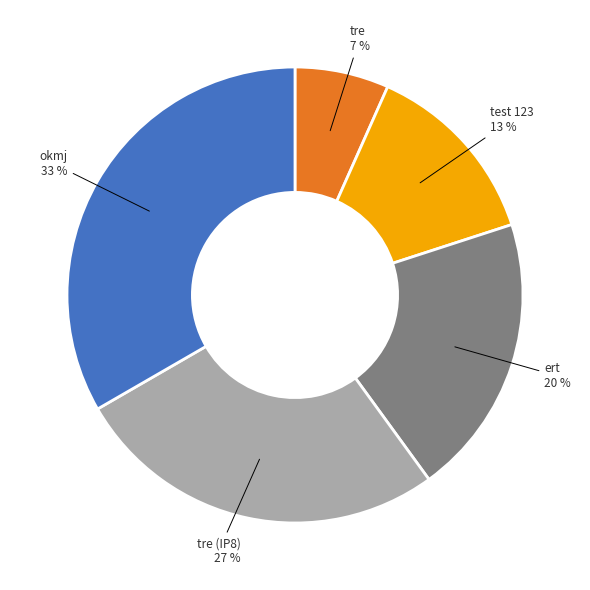

To the nearest percent, what percentage of the pie is tre 7 %?

7%